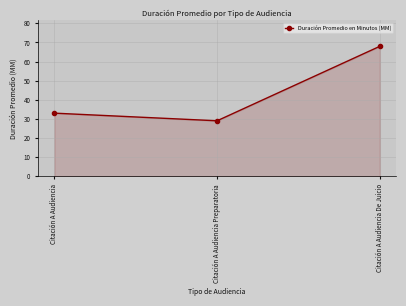

How many lines are shown in the chart?

1